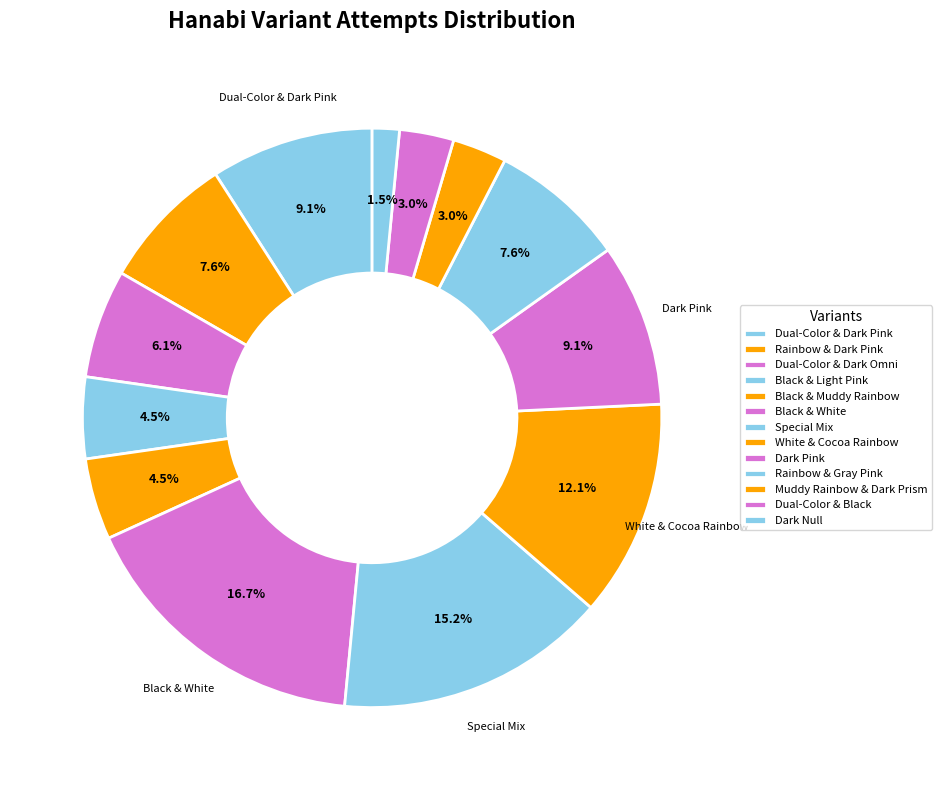

Count the number of slices in the pie.

13